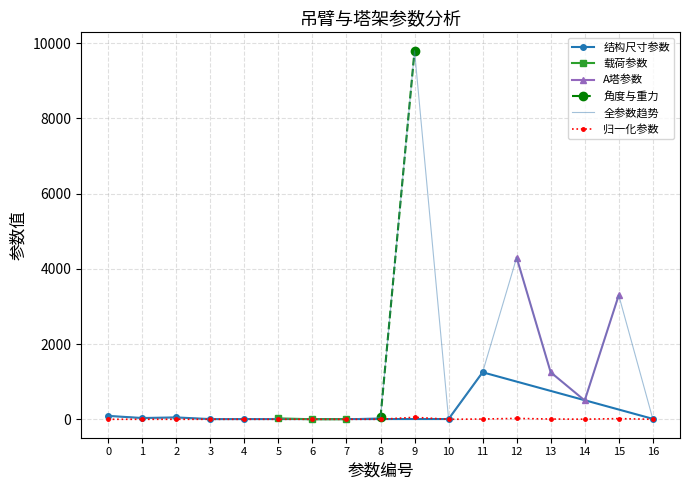

What is the sum of the values at 4 and 1?

40.0